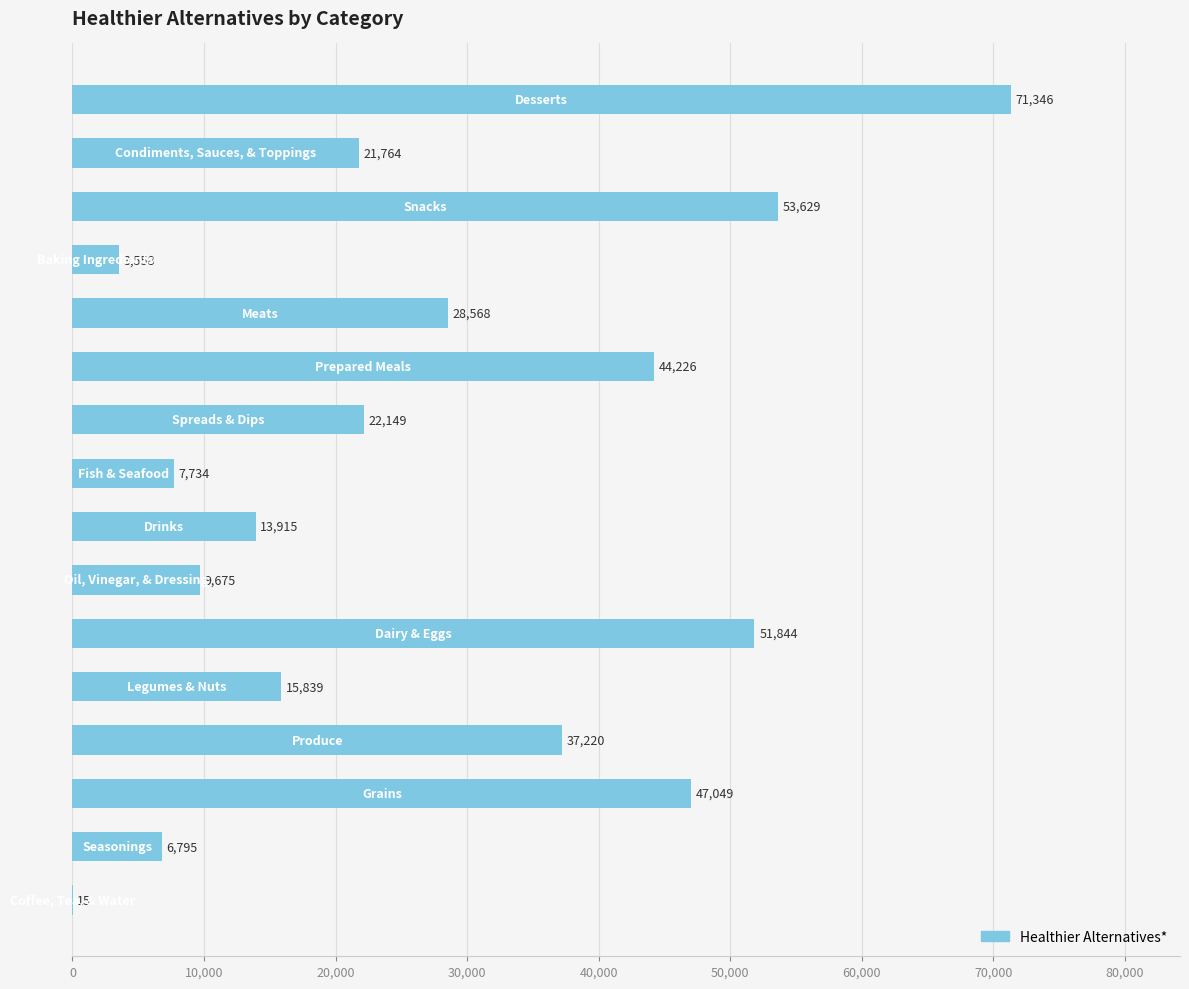

What is the greatest value displayed?

71346